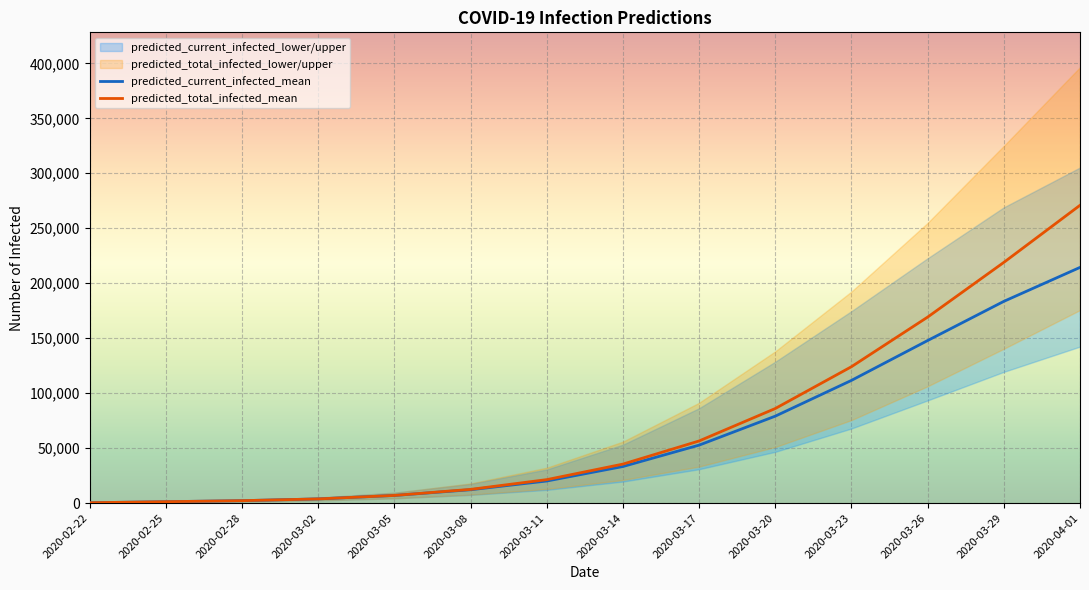

Where is predicted_total_infected_mean nearest to the value 135597?

2020-03-23